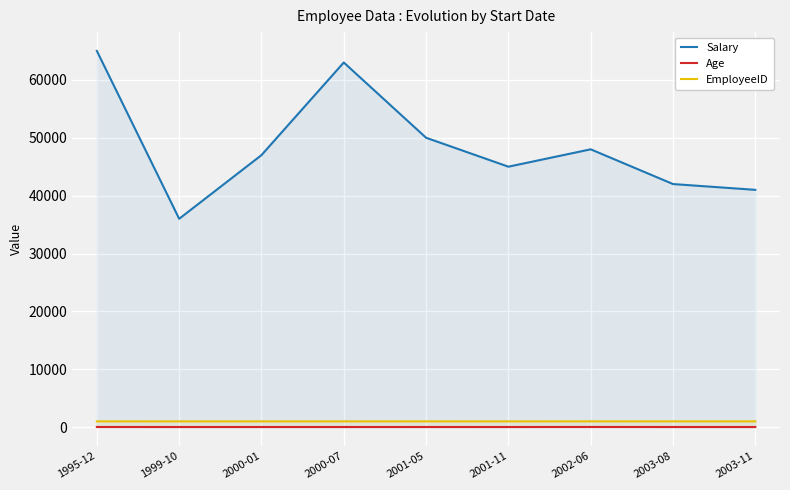

Rank the series by their maximum value, from highest to lowest.

Salary, EmployeeID, Age